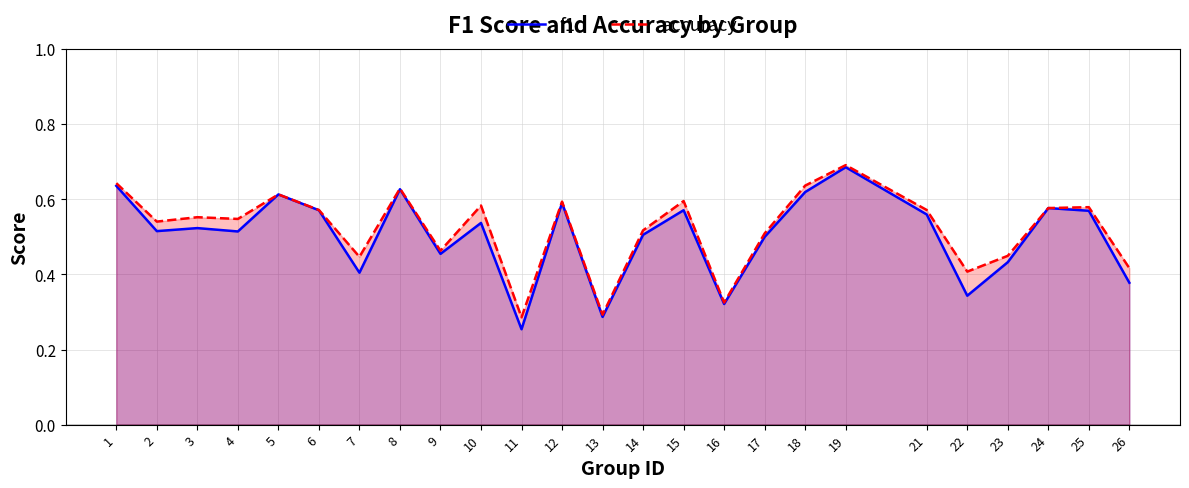

True or false: f1 and accuracy cross at least once.

False